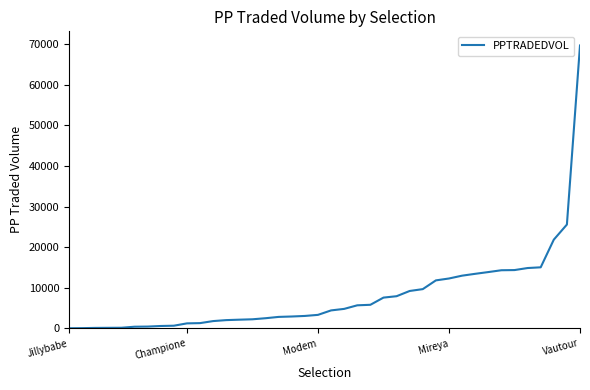

What is the greatest value displayed?

69646.7